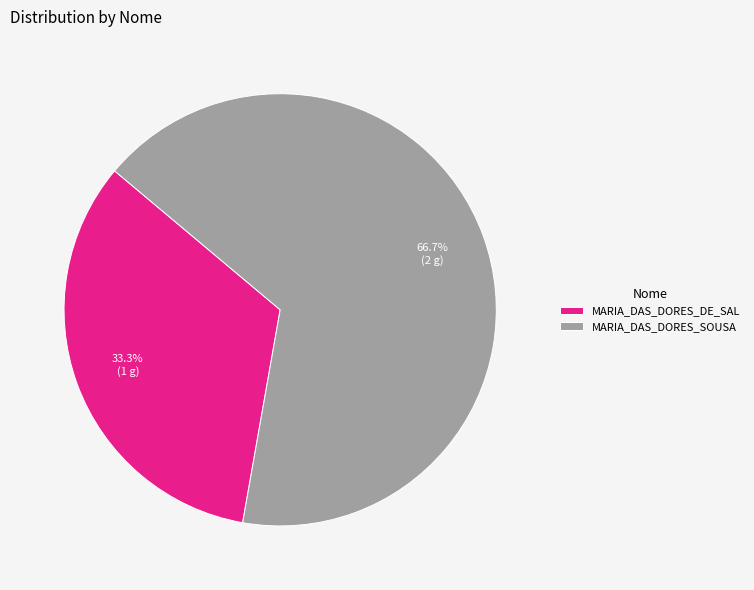

Which has a higher value, MARIA_DAS_DORES_SOUSA or MARIA_DAS_DORES_DE_SAL?

MARIA_DAS_DORES_SOUSA